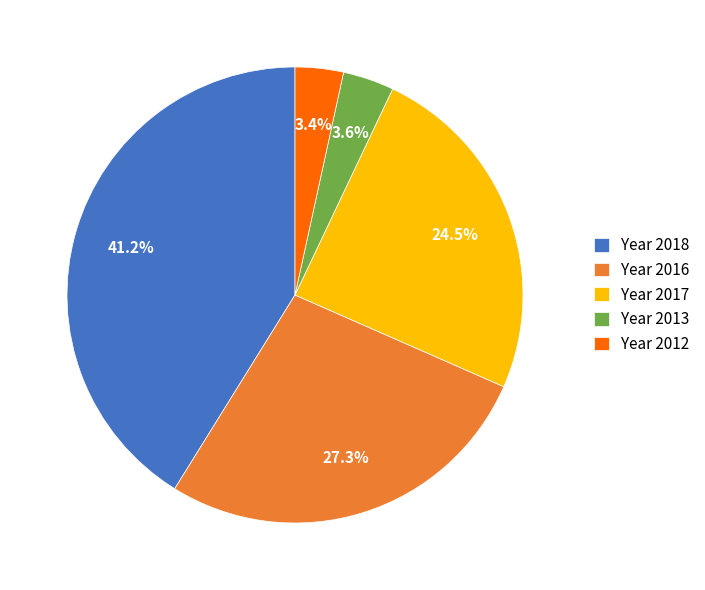

Does any single category account for the majority?

No